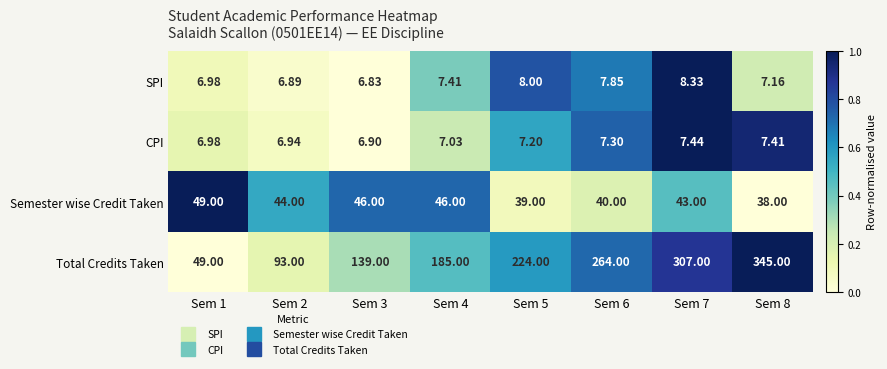

List the series in order of their peak value, lowest first.

CPI, SPI, Semester wise Credit Taken, Total Credits Taken